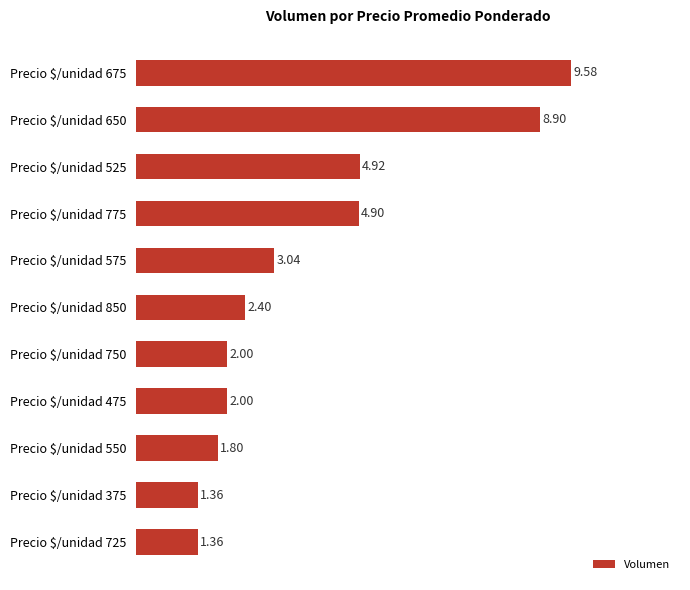

What is the sum of all values?

42.3